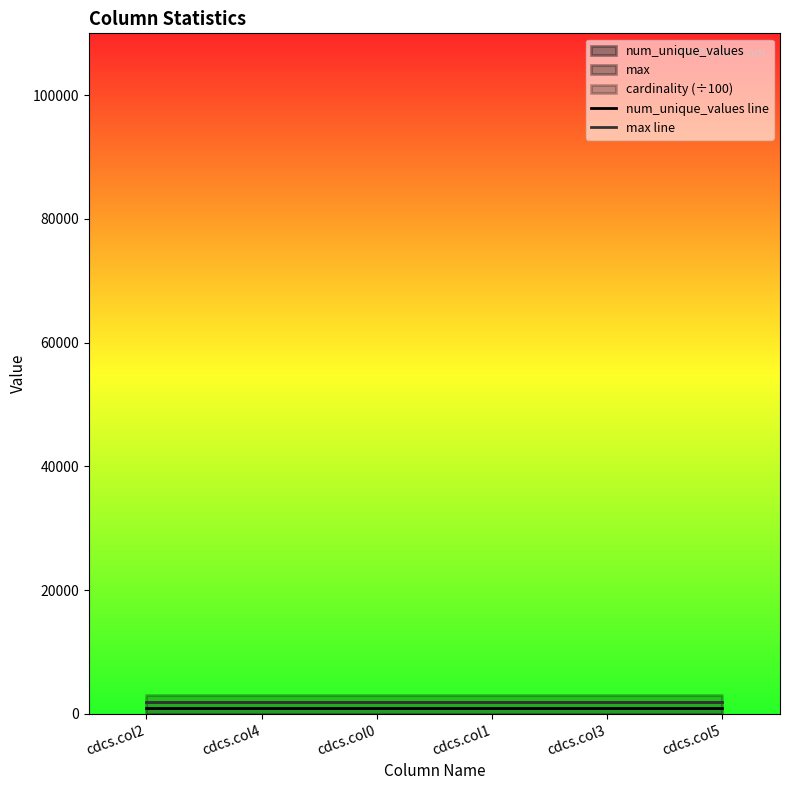

What is the sum of all max line values?

11994